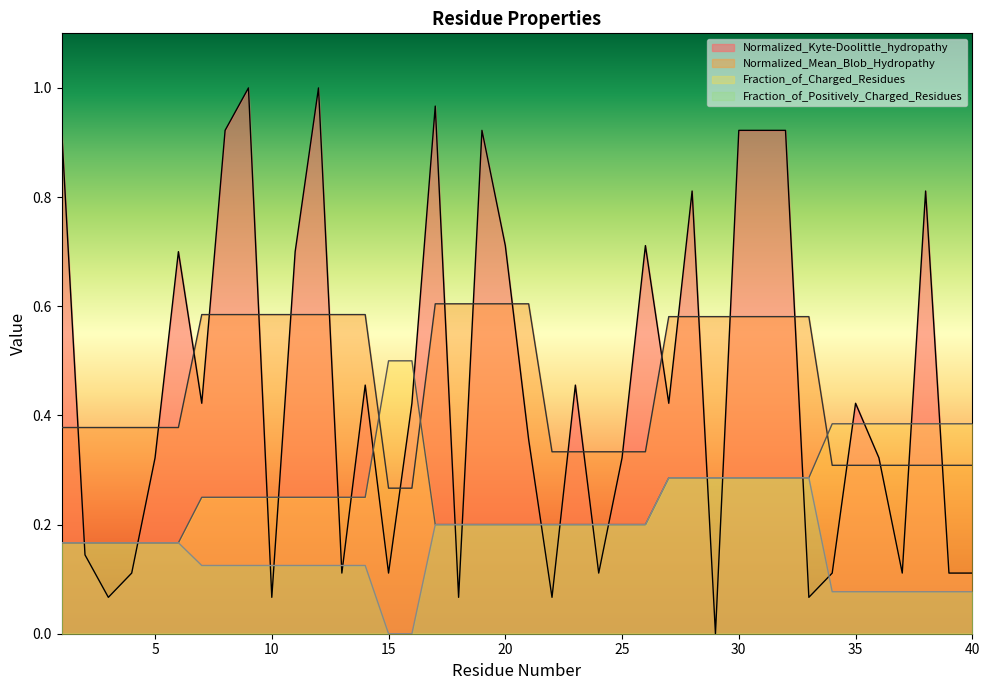

List the labels in order of Fraction_of_Positively_Charged_Residues value, largest first.

27, 28, 29, 30, 31, 32, 33, 17, 18, 19, 20, 21, 22, 23, 24, 25, 26, 1, 2, 3, 4, 5, 6, 7, 8, 9, 10, 11, 12, 13, 14, 34, 35, 36, 37, 38, 39, 40, 15, 16